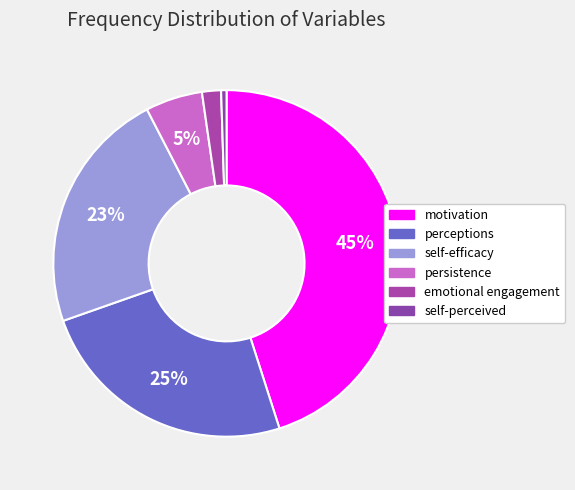

Is it true that emotional engagement is 11% of the pie?

False